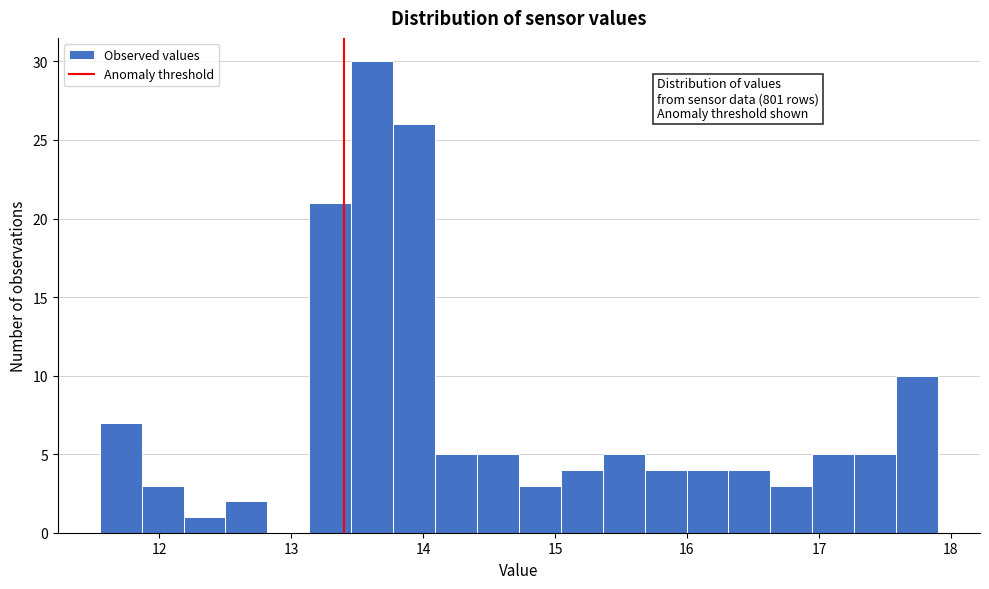

Read against the x-axis, roughly where is the centre of the tallest bar?

13.6